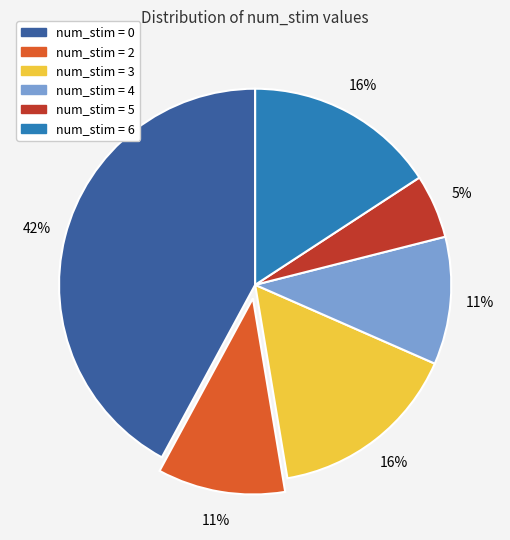

Is there a majority slice in this chart?

No